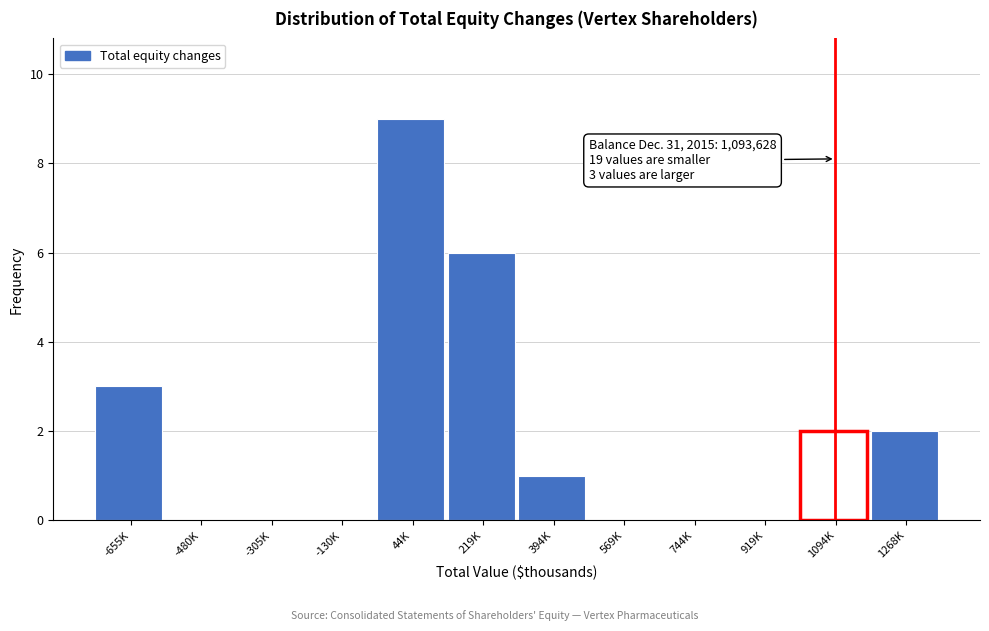

Reading left to right, list all the values displayed in this chart.

-655K=3	-480K=0	-305K=0	-130K=0	44K=9	219K=6	394K=1	569K=0	744K=0	919K=0	1094K=2	1268K=2